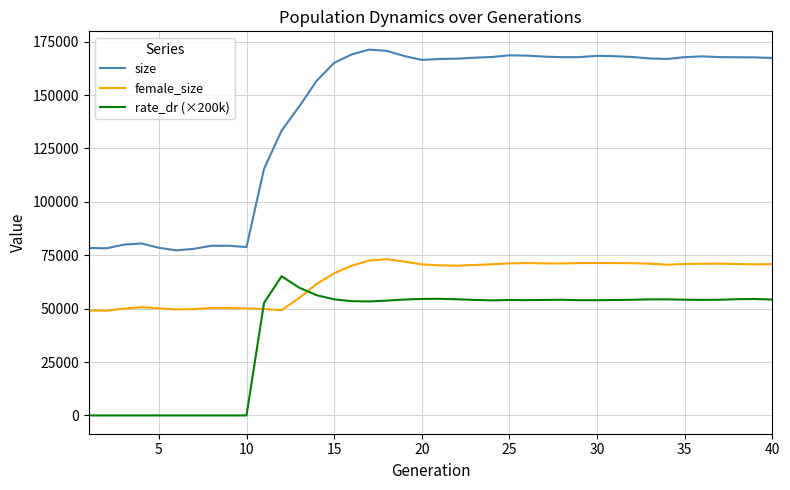

Which series has the largest total across all categories?

size